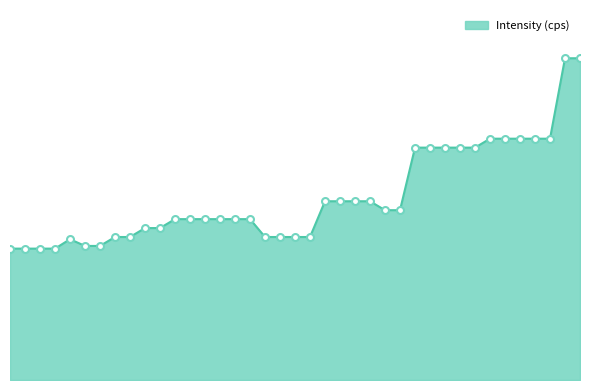

Reading right to left, extract all data points from this chart.

360.0	360.0	270.0	270.0	270.0	270.0	270.0	260.0	260.0	260.0	260.0	260.0	190.0	190.0	200.0	200.0	200.0	200.0	160.0	160.0	160.0	160.0	180.0	180.0	180.0	180.0	180.0	180.0	170.0	170.0	160.0	160.0	150.0	150.0	157.5	147.0	147.0	147.0	147.0